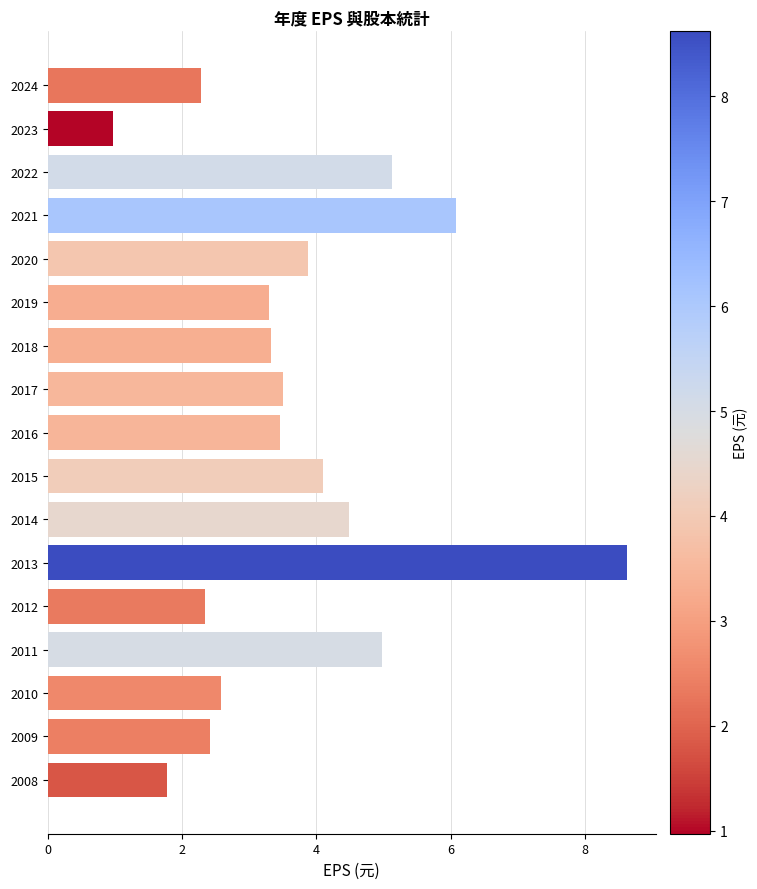

Between 2017 and 2008, which is larger?

2017